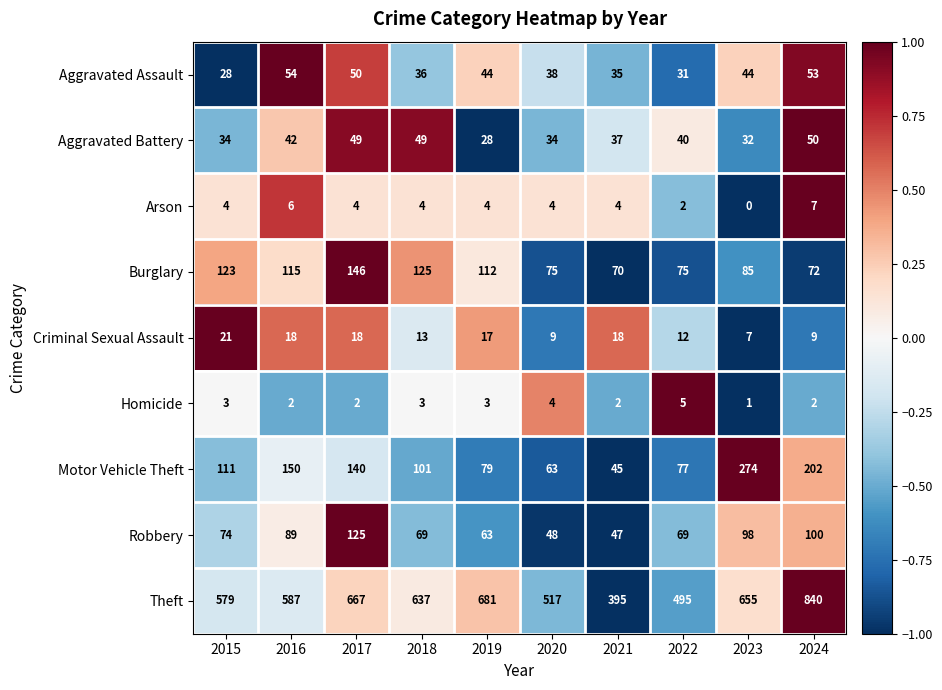

What is the maximum value shown in the chart?

840